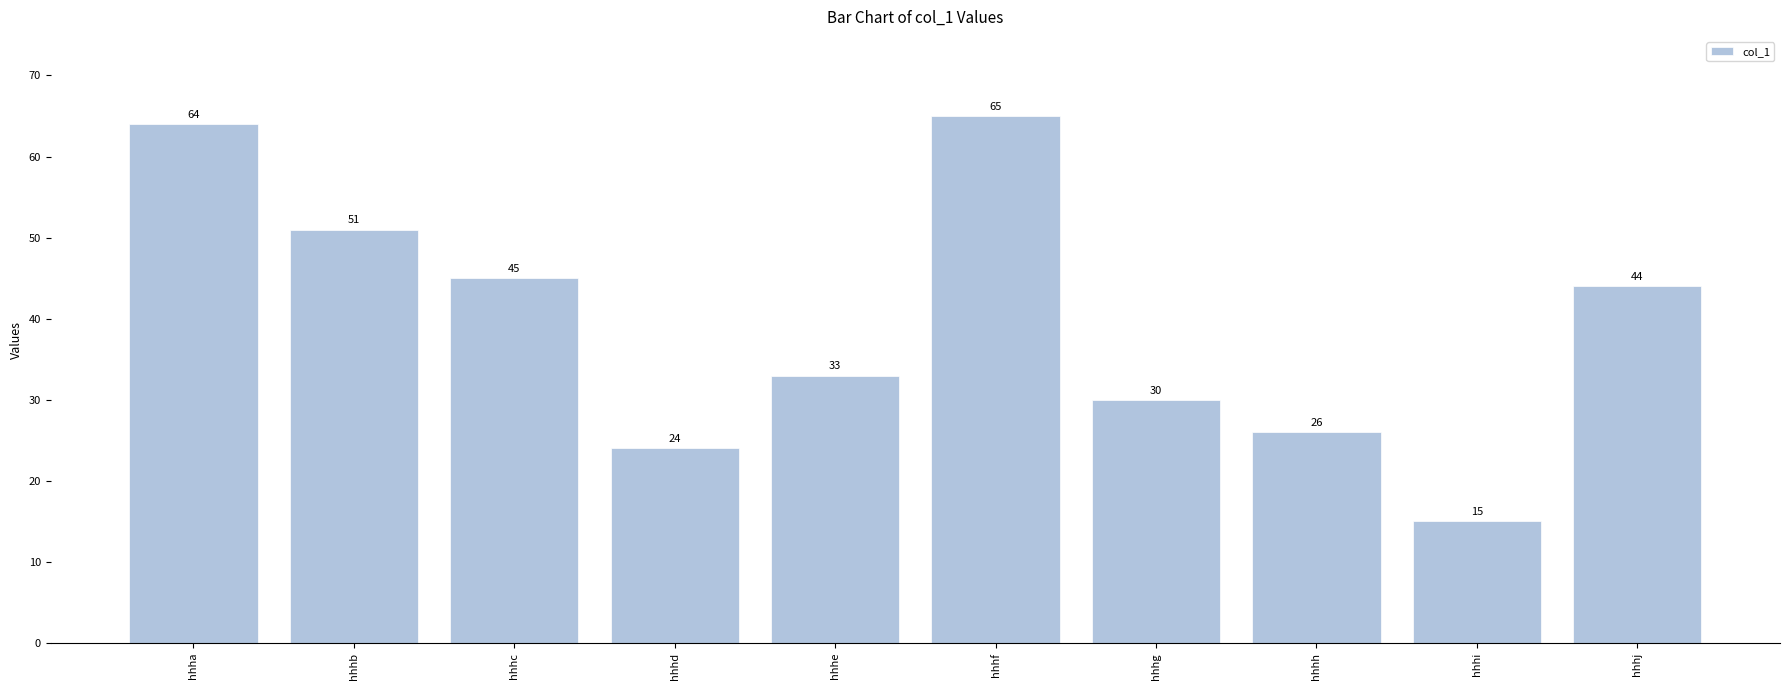

Which category has the highest value across all series?

hhhf